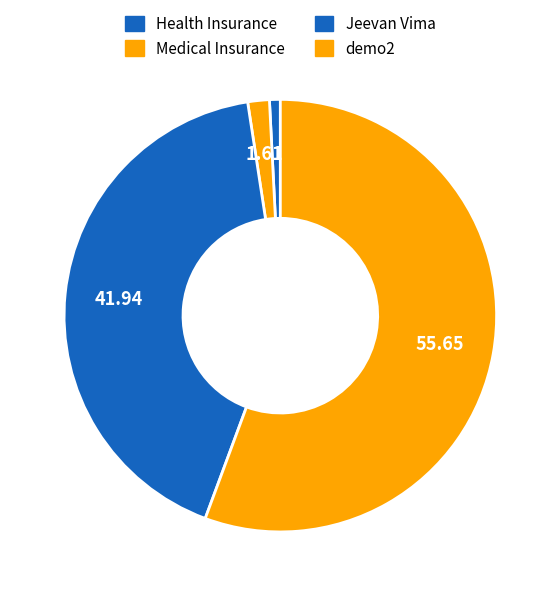

To the nearest percent, what is the average slice percentage?

25%